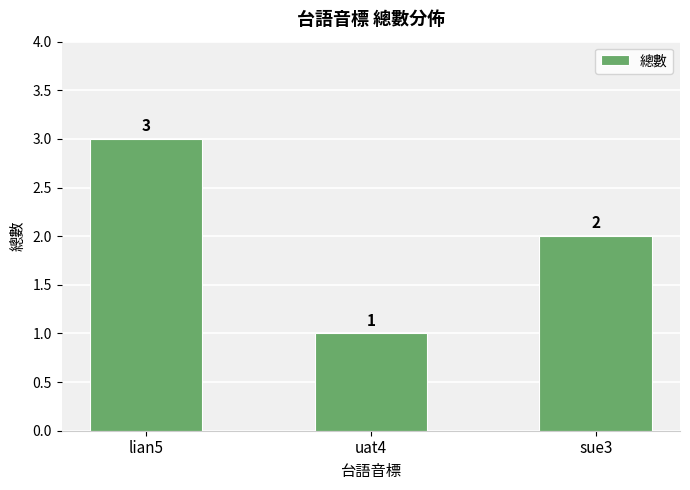

Approximately how many times larger is the value at lian5 compared to uat4?

3.0